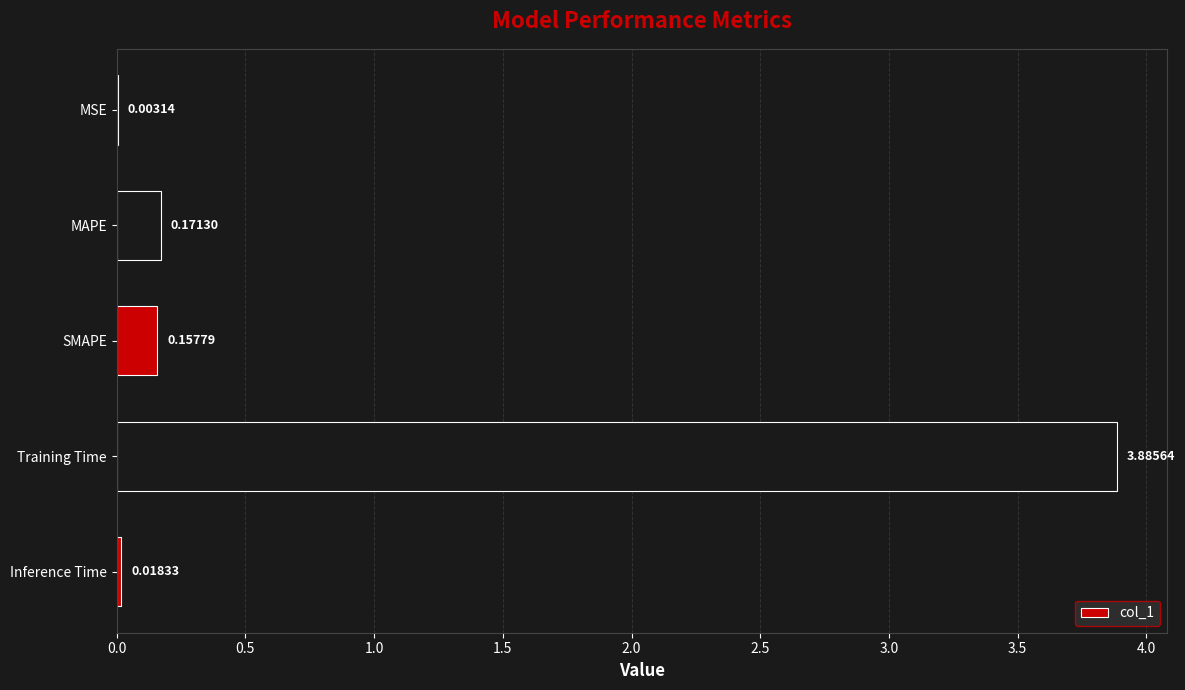

What is the change in value from SMAPE to Training Time?

+3.7